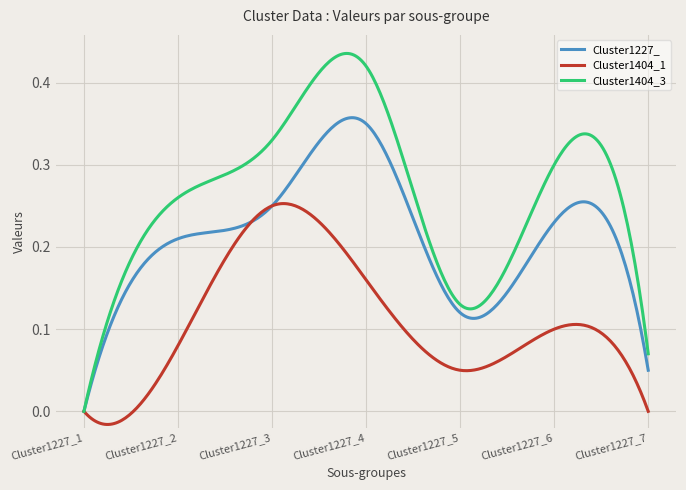

Does the chart have visible grid lines?

Yes